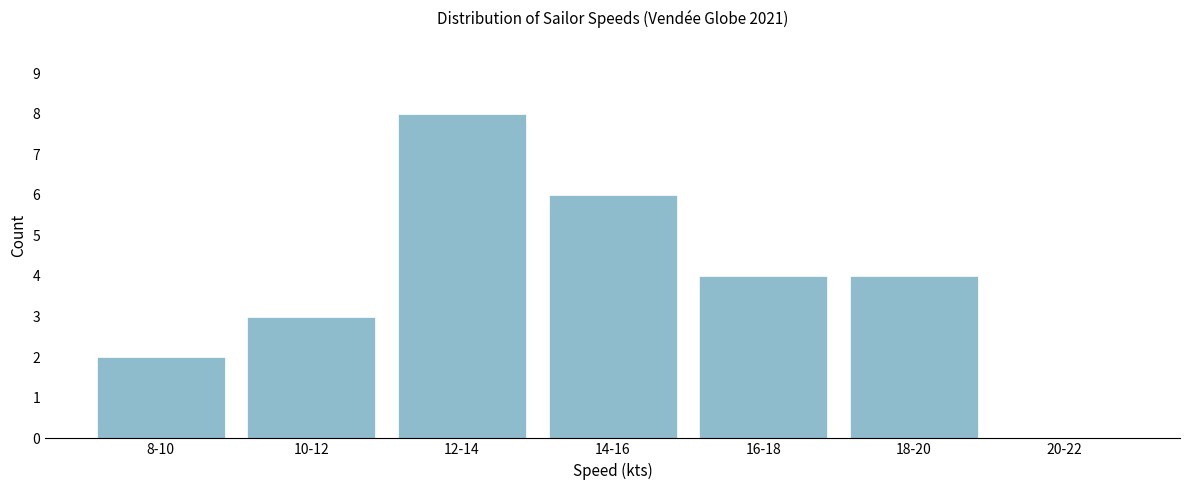

Reading left to right, extract all data points from this chart.

8-10=2	10-12=3	12-14=8	14-16=6	16-18=4	18-20=4	20-22=0